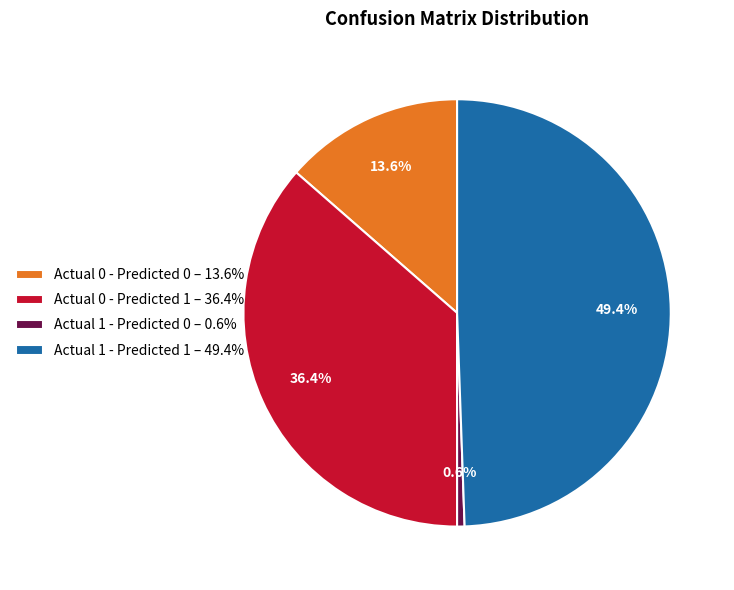

What percentage is the Actual 1 - Predicted 0 slice, to the nearest percent?

1%